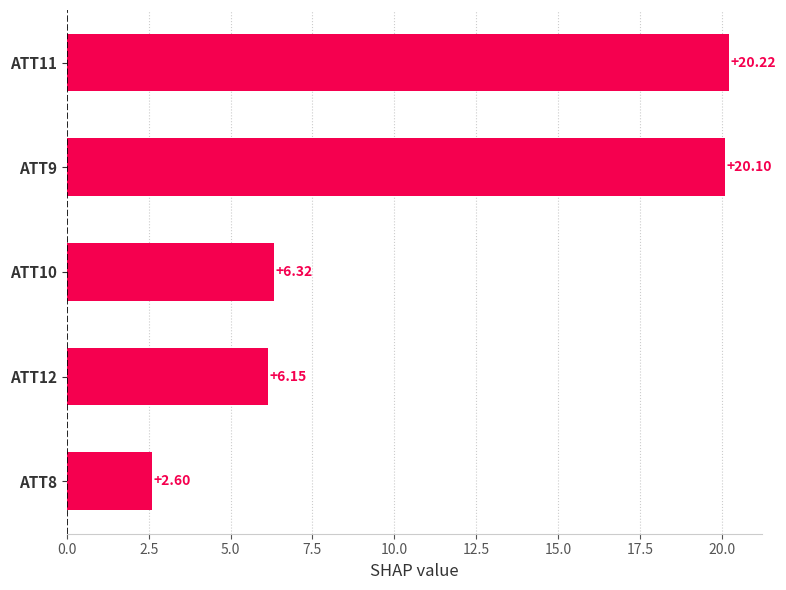

How many data points are less than 6?

1